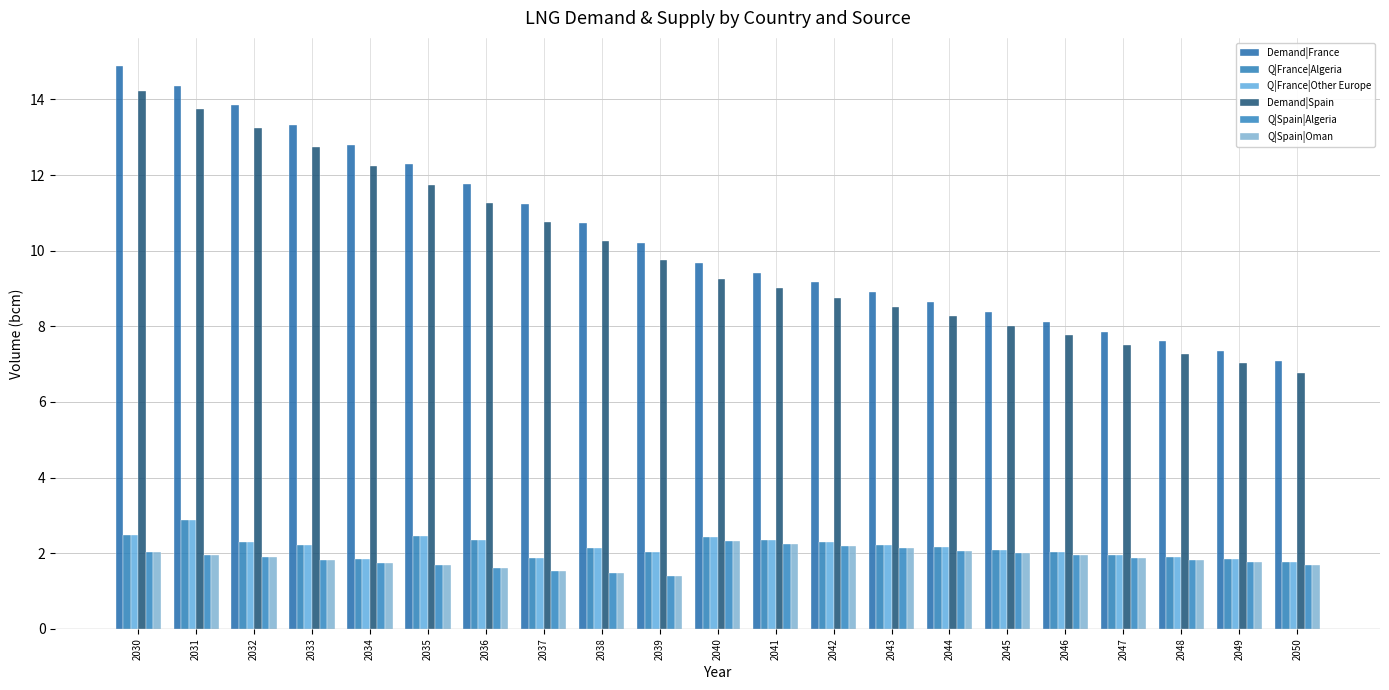

Does the chart contain any negative values?

No